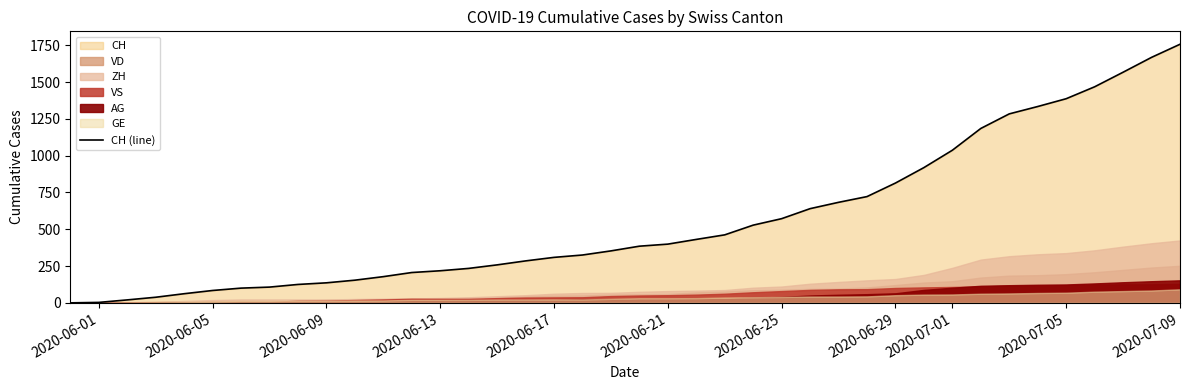

At which label does CH (line) reach its peak?

2020-07-09